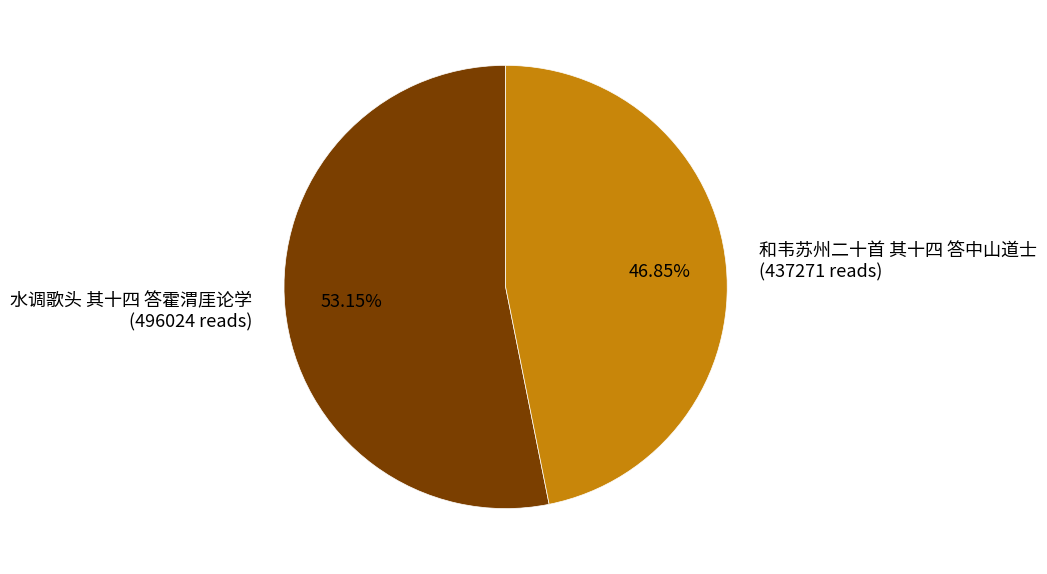

Which category has the smallest portion of the pie?

和韦苏州二十首 其十四 答中山道士